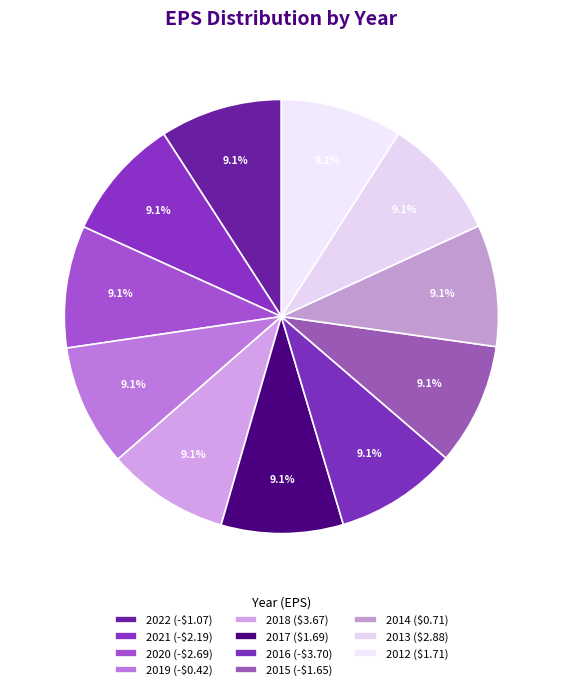

Which slice is the smallest?

2012